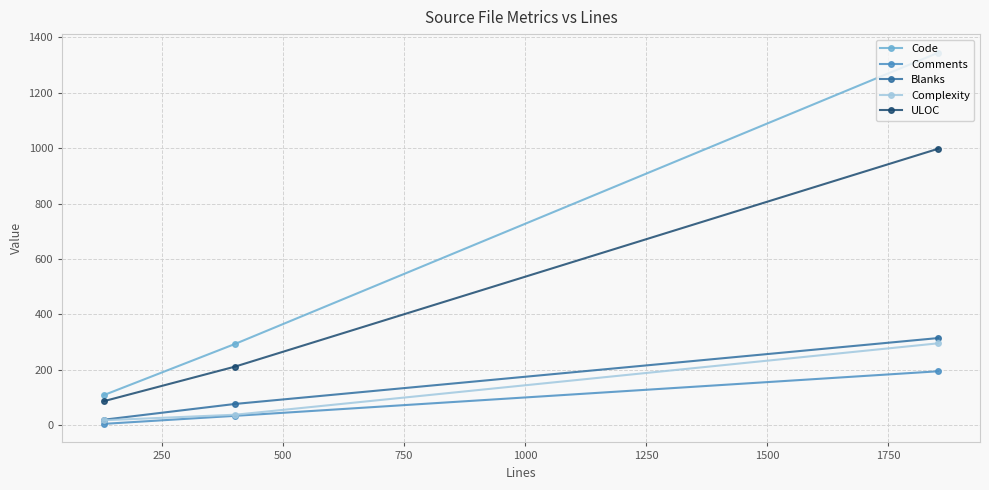

What is the highest value of the Comments series?

194